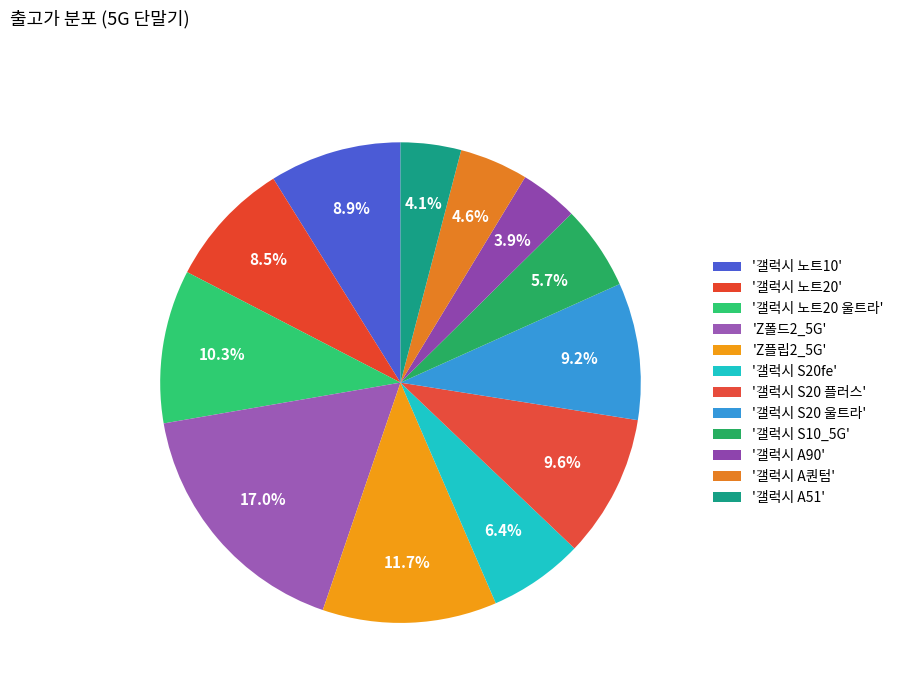

How many slices are in this pie chart?

12